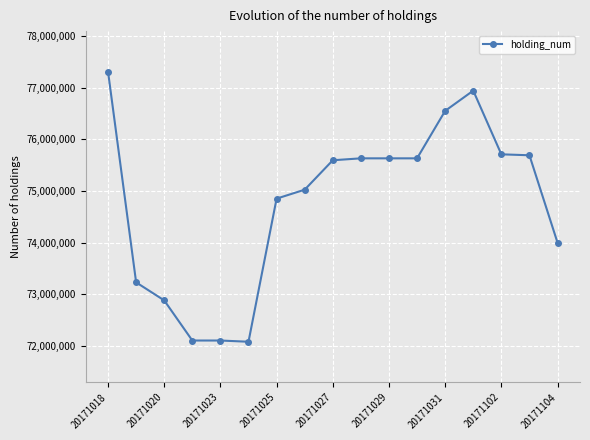

What is the smallest value displayed?

72082722